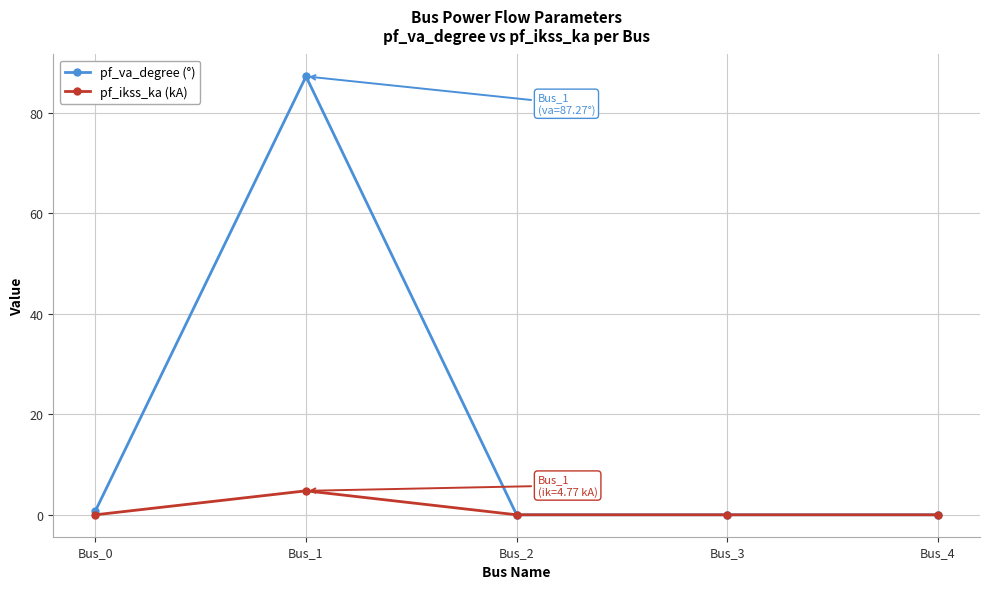

What is the average value of the pf_va_degree (°) series?

17.6